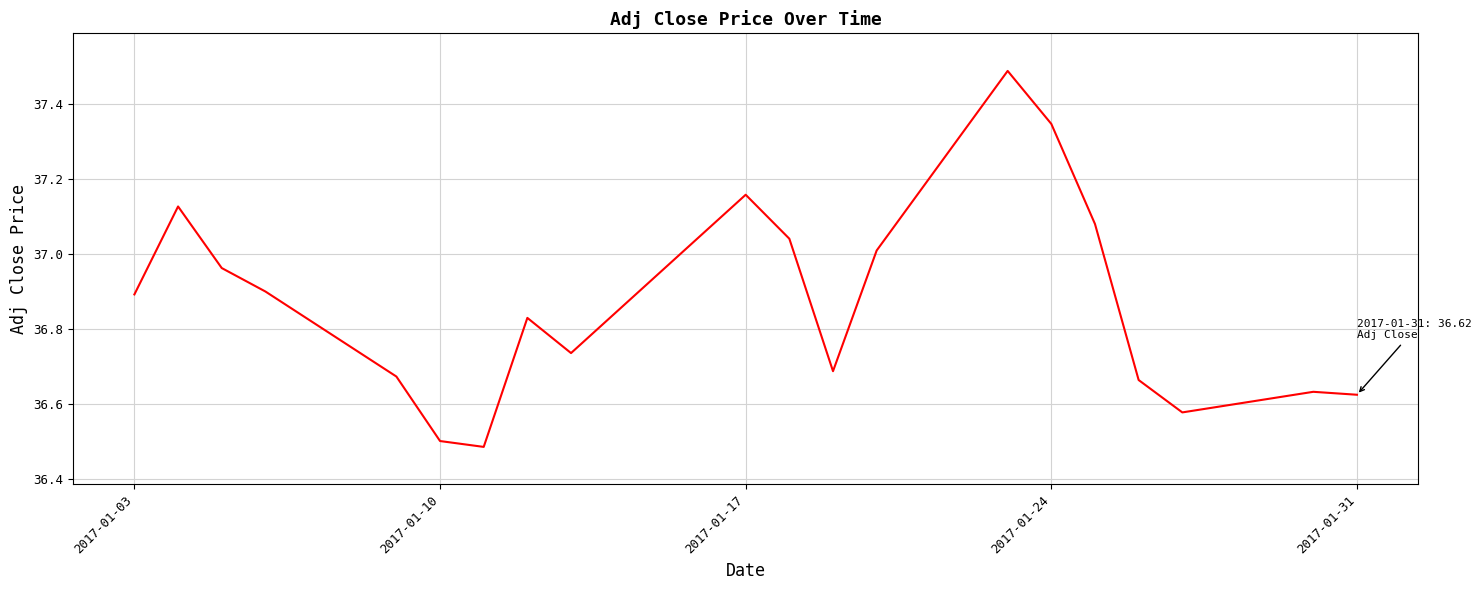

What is the difference between the maximum and minimum values?

1.0